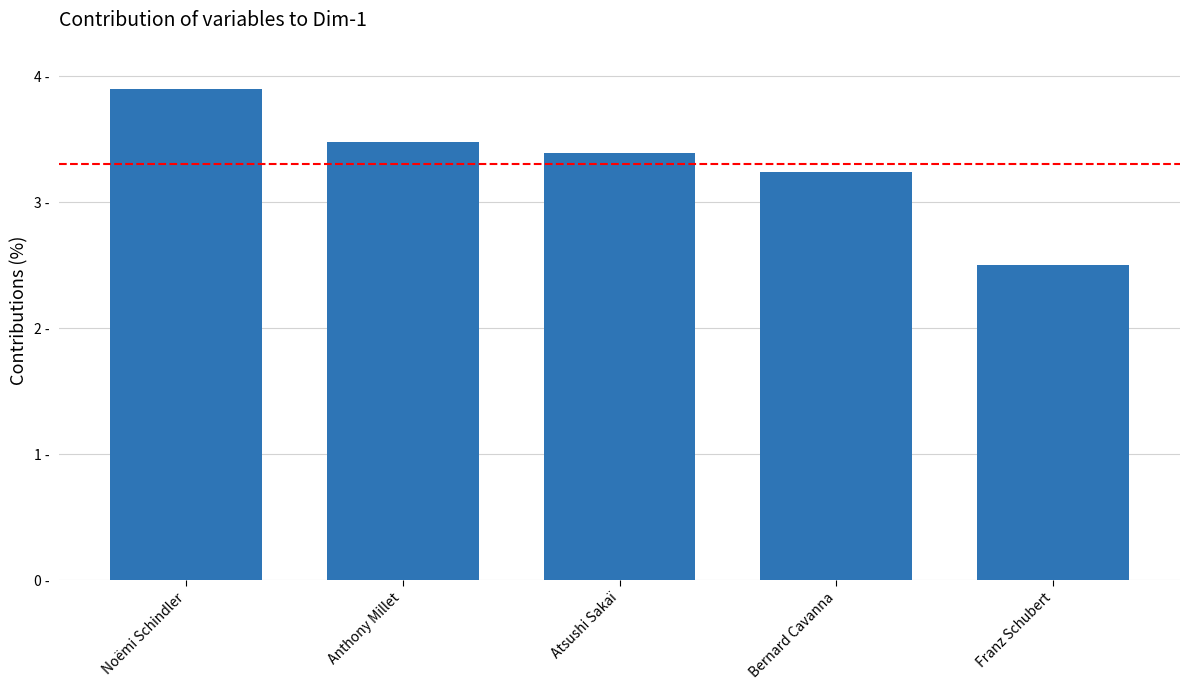

What is the sum of all values?

16.5